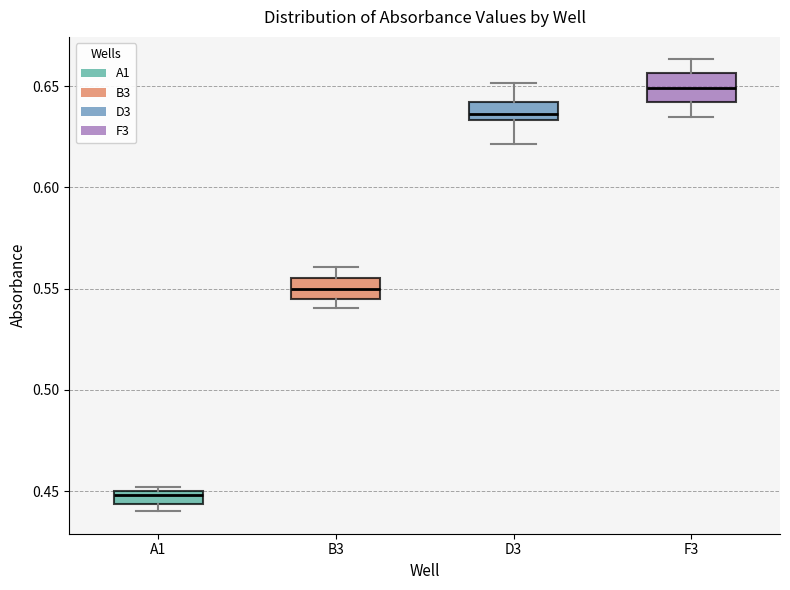

Which box's median line is the highest?

F3